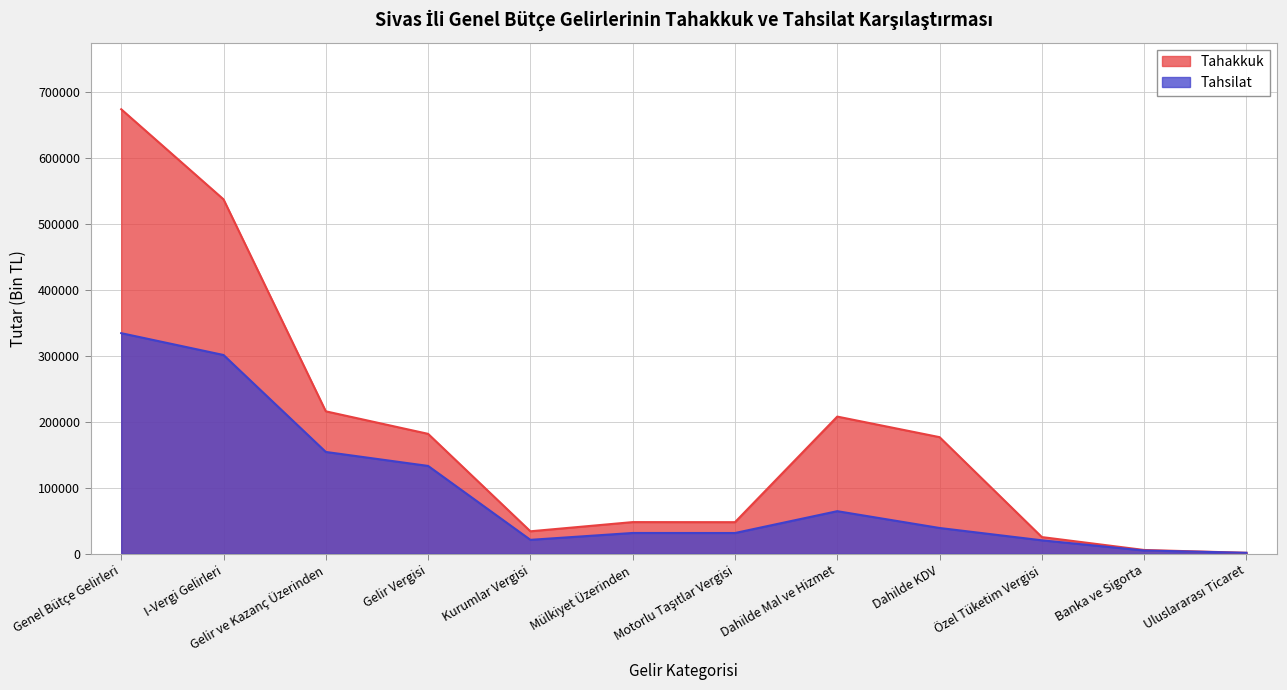

Rank the series at Gelir ve Kazanç Üzerinden from highest to lowest value.

Tahakkuk, Tahsilat